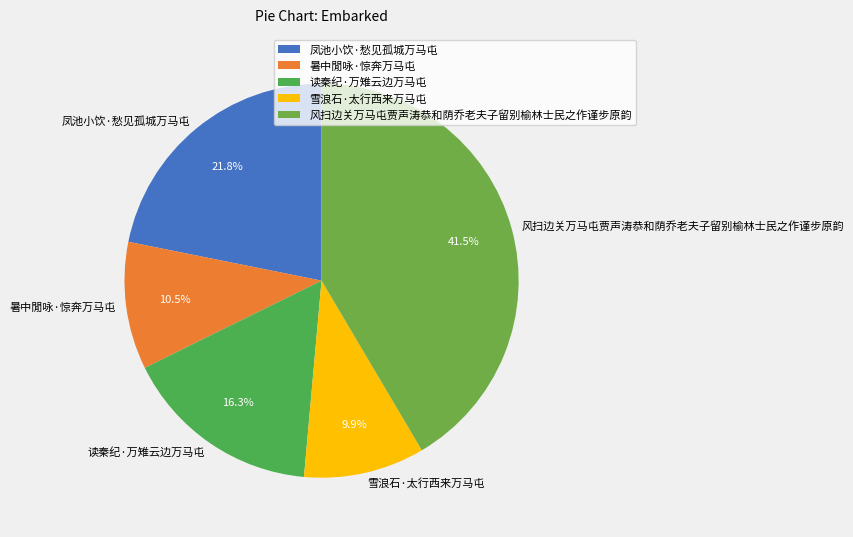

What is the ratio of the value at 风扫边关万马屯贾声涛恭和荫乔老夫子留别榆林士民之作谨步原韵 to the value at 雪浪石·太行西来万马屯?

4.2